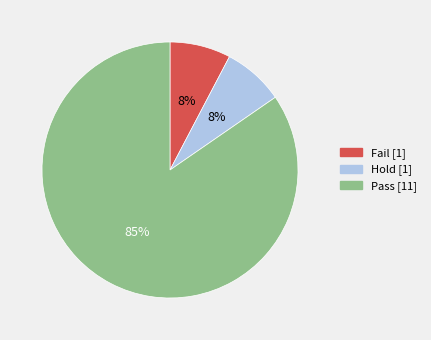

To the nearest percent, what percentage of the pie is Fail?

8%